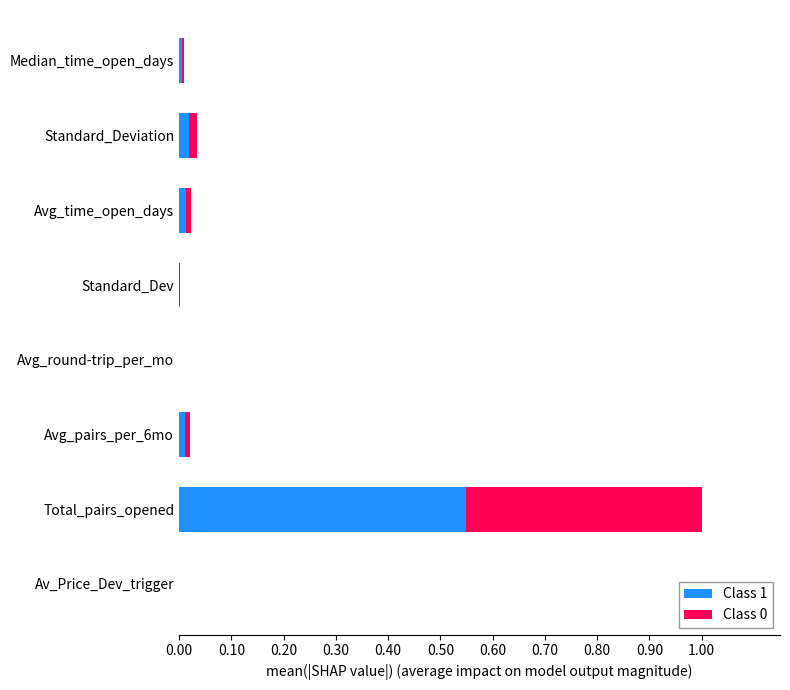

The value of Class 1 at Av_Price_Dev_trigger is 0.0. True or false?

True